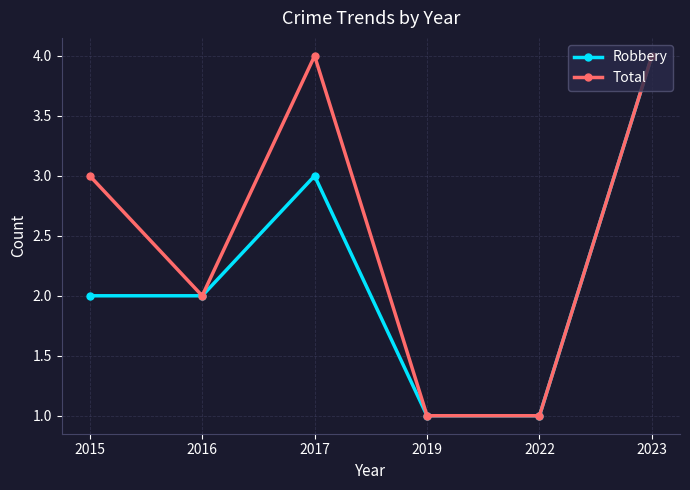

Reading right to left, extract all data points from this chart.

Robbery: 4	1	1	3	2	2
Total: 4	1	1	4	2	3